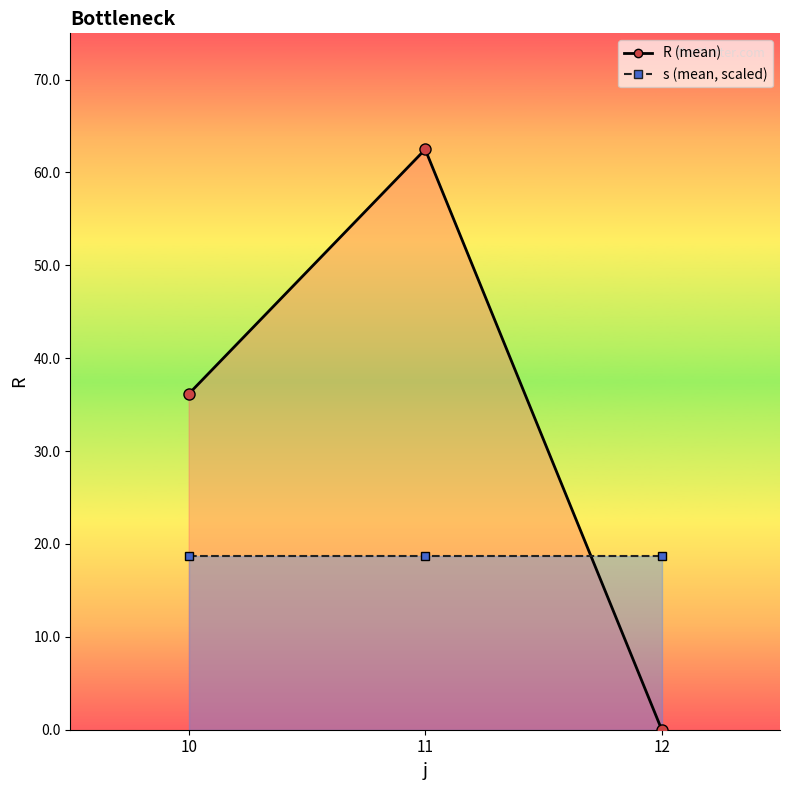

At which category is the sum across all series the highest?

11